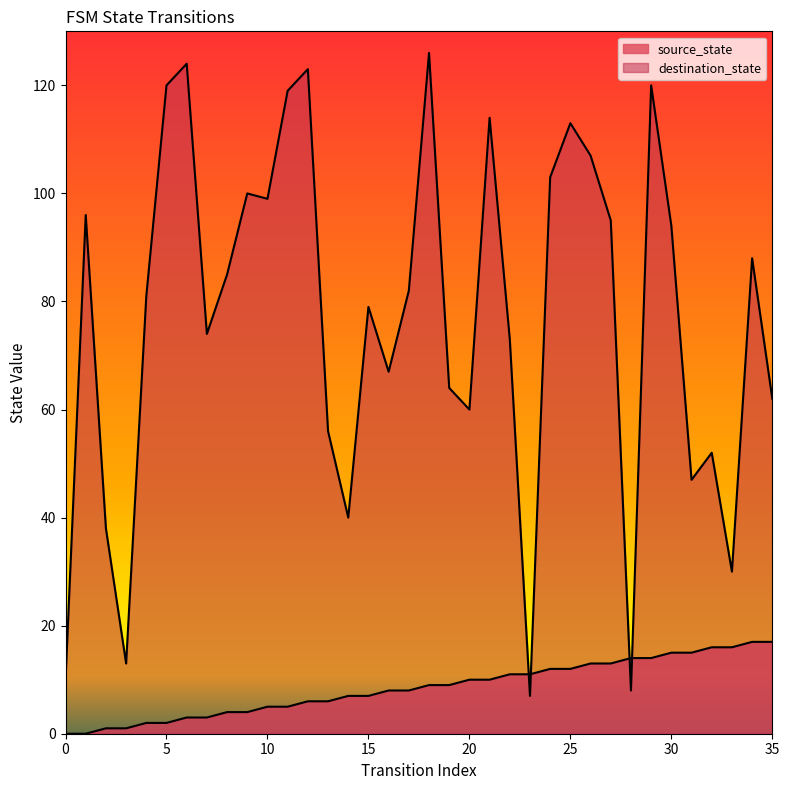

True or false: destination_state has a value of 119 at 11.

True